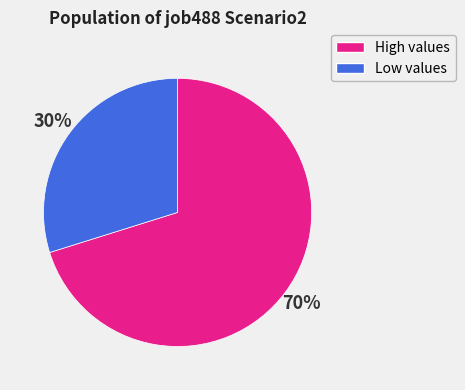

Is the sum of Low values and High values greater than half?

Yes